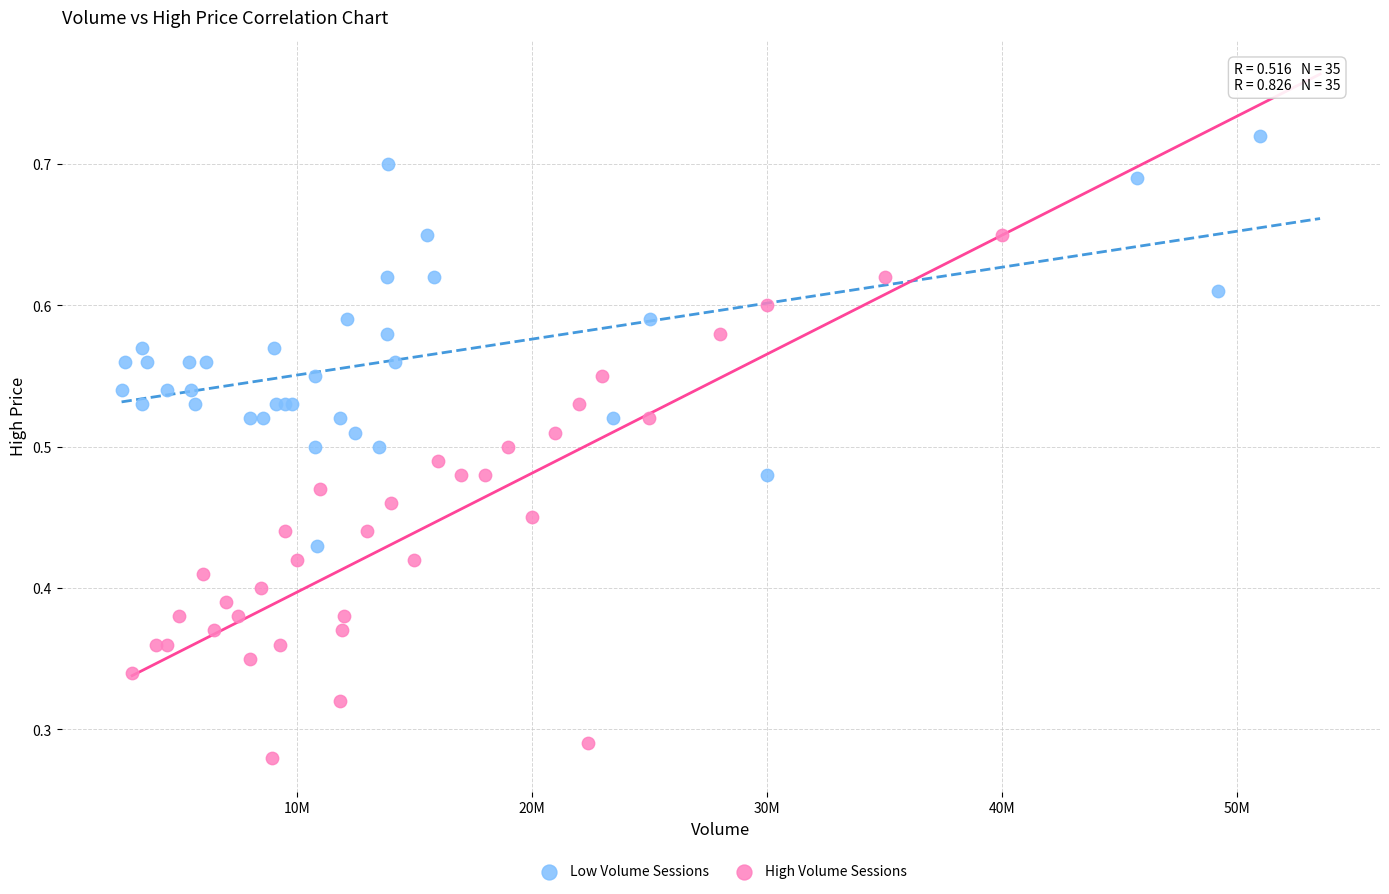

Which series reaches the minimum Y coordinate?

High Volume Sessions